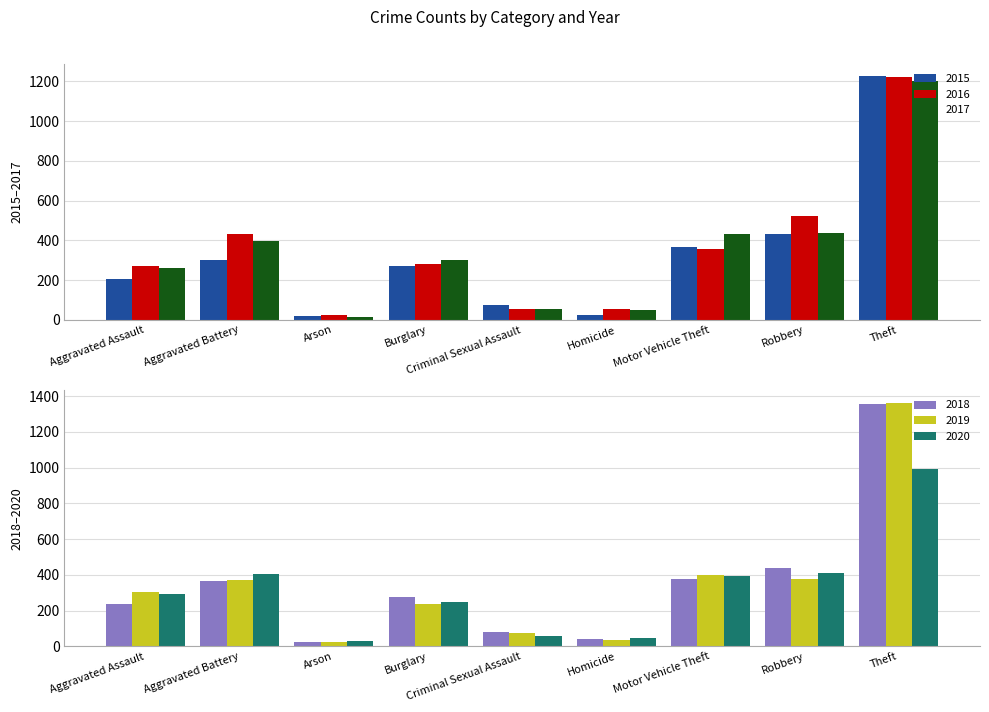

What is the total value across all series at Aggravated Battery?

2273